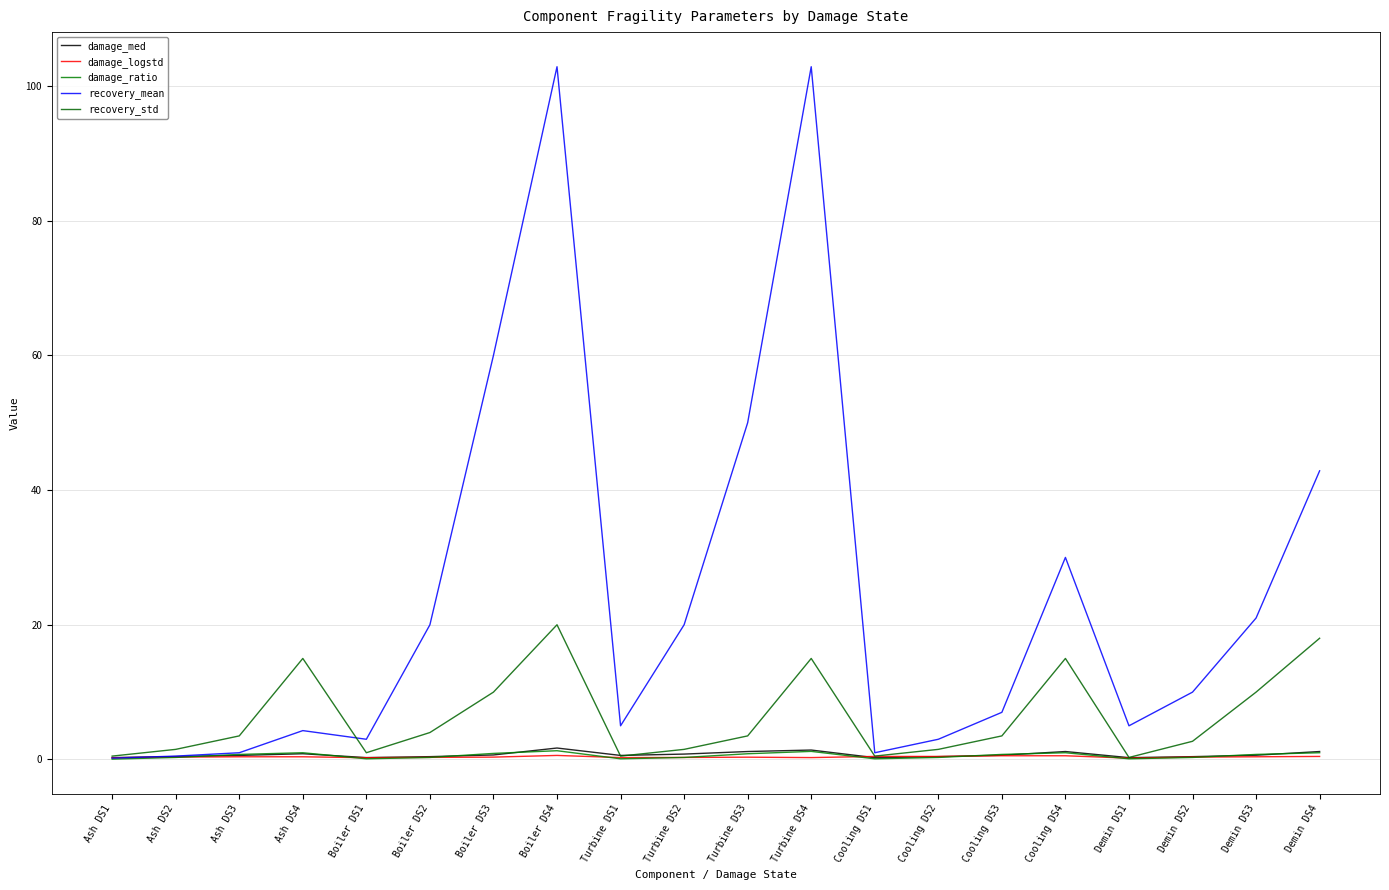

How many lines are shown in the chart?

5